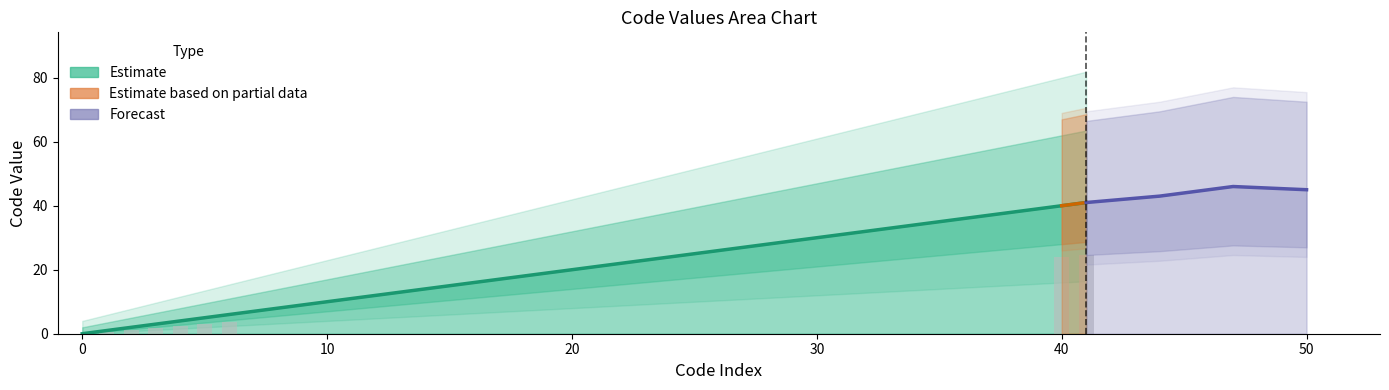

List the labels in order of value, largest first.

41, 40, 6, 5, 4, 3, 2, 1, 0